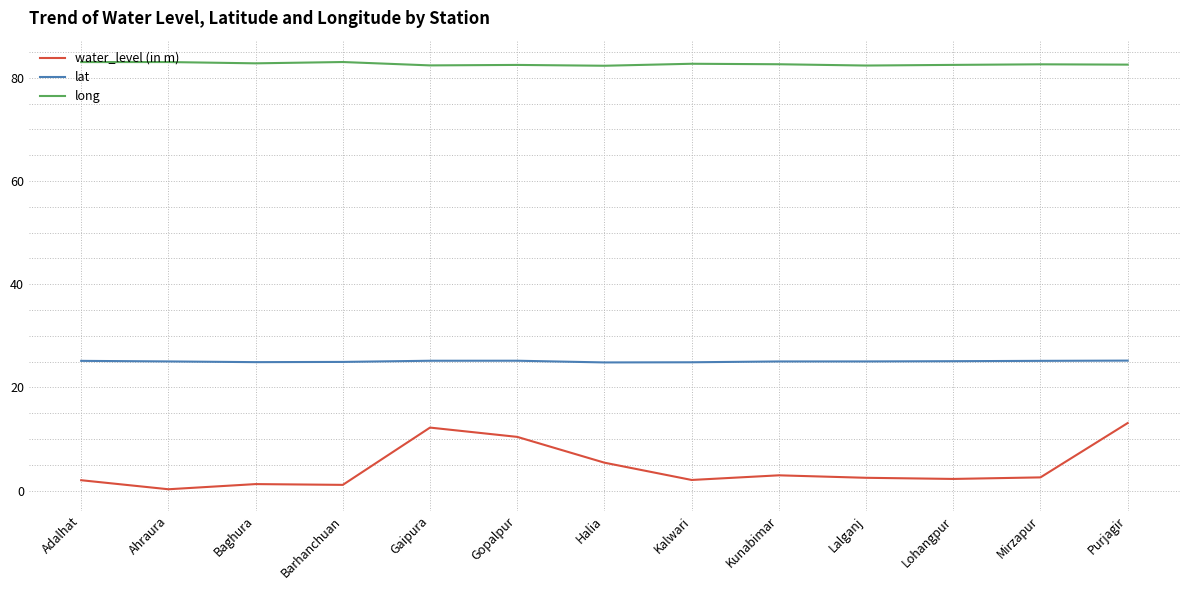

Which series changed the most between Baghura and Gaipura?

water_level (in m)